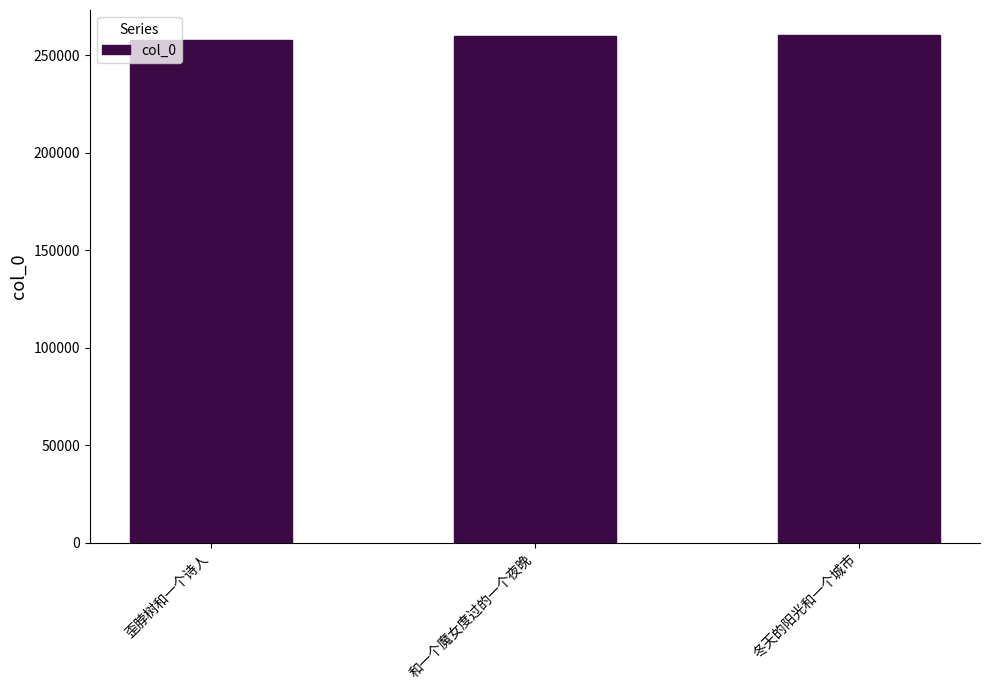

What is the label of the 1st bar from the right?

冬天的阳光和一个城市